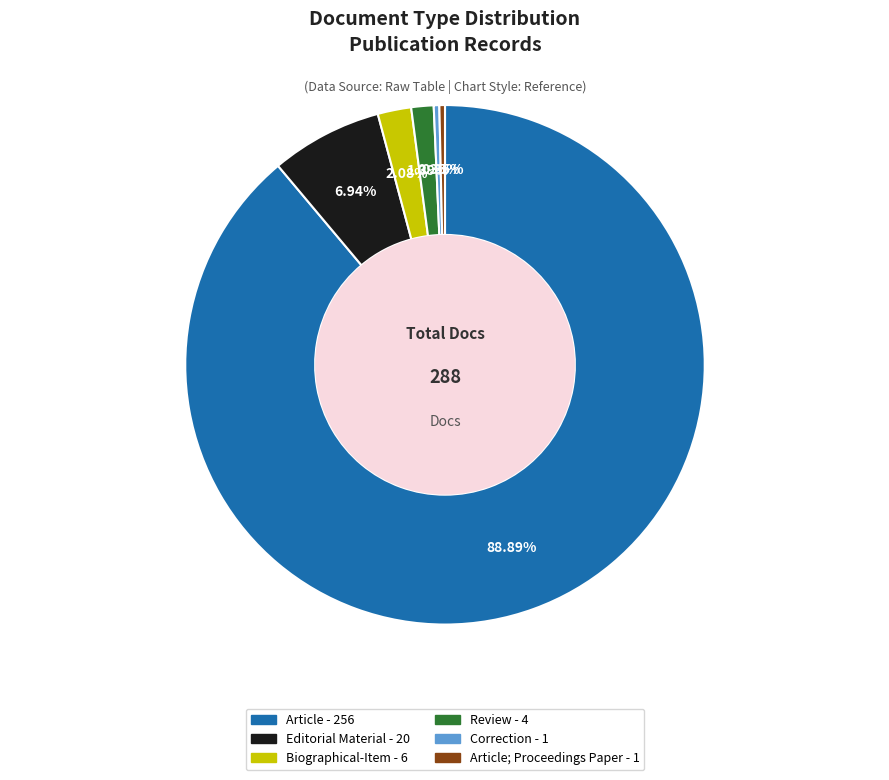

Is there any slice that represents more than half of the pie?

Yes